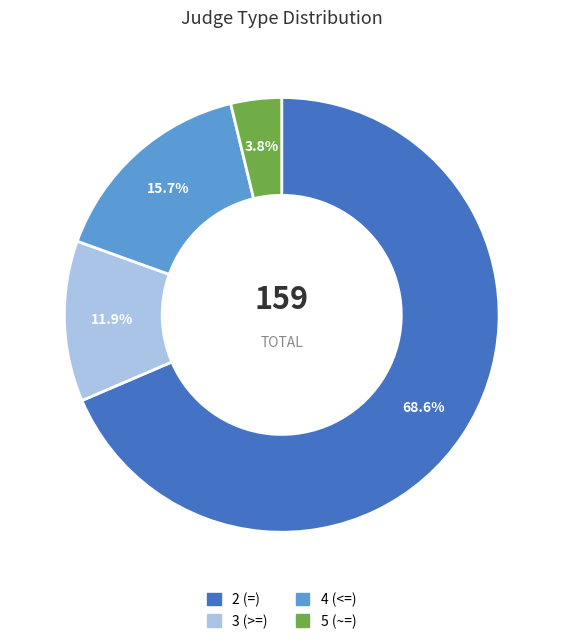

How many slices are in this pie chart?

4